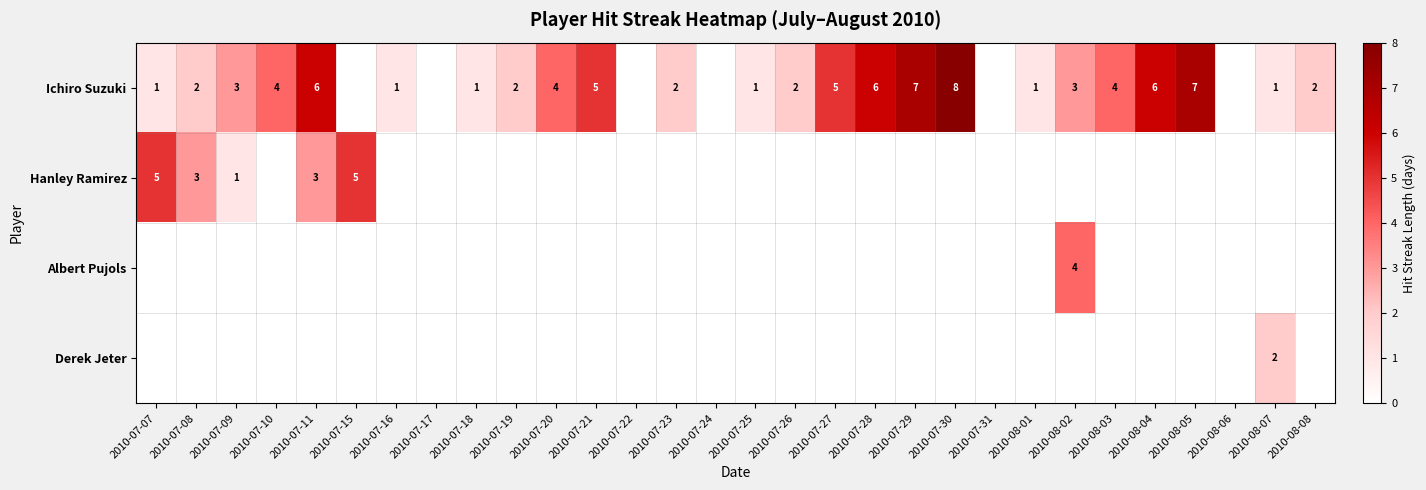

The Ichiro Suzuki series shows 8 at 2010-07-30. True or false?

True